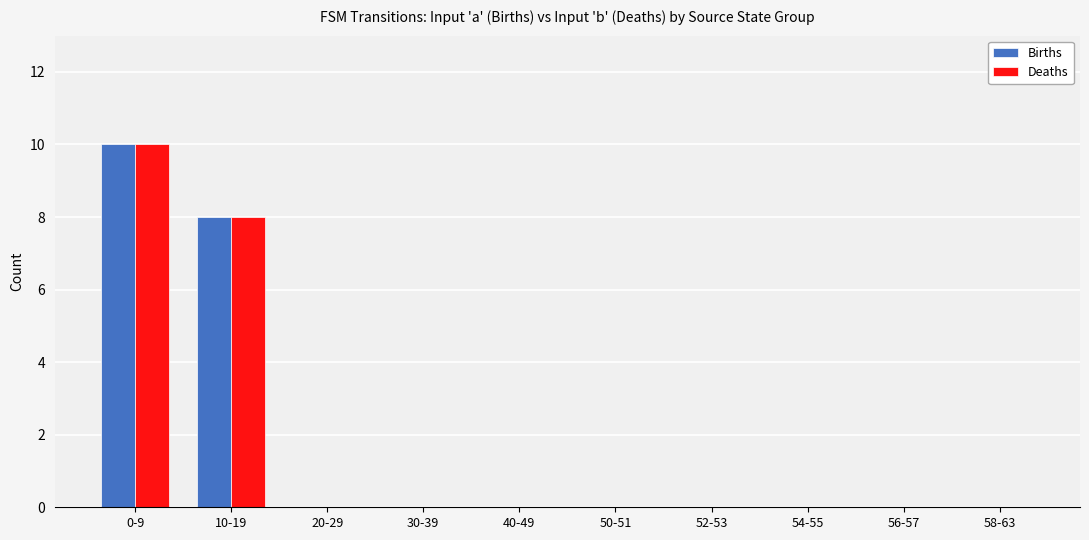

How many groups of bars are there?

10